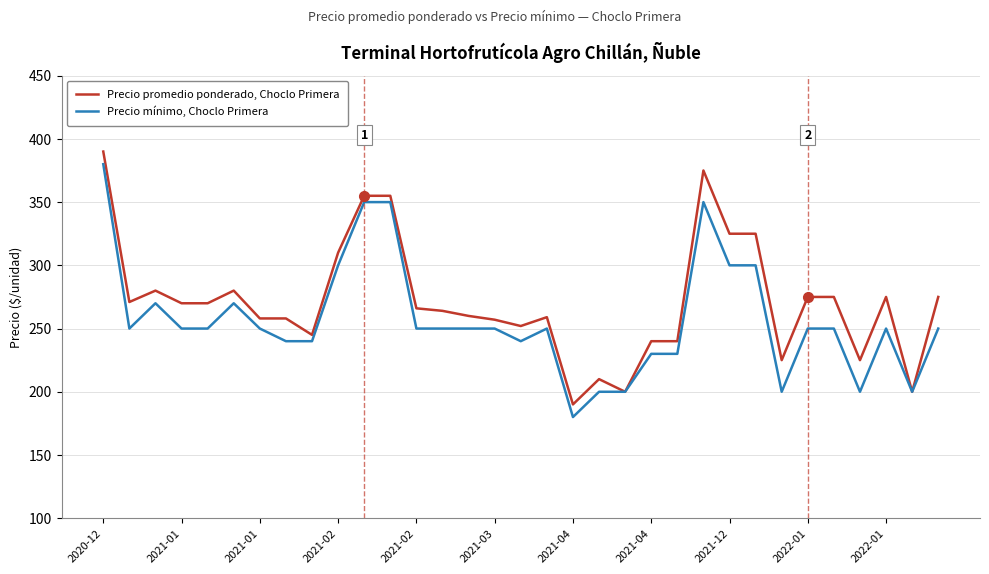

What is the greatest value displayed?

390